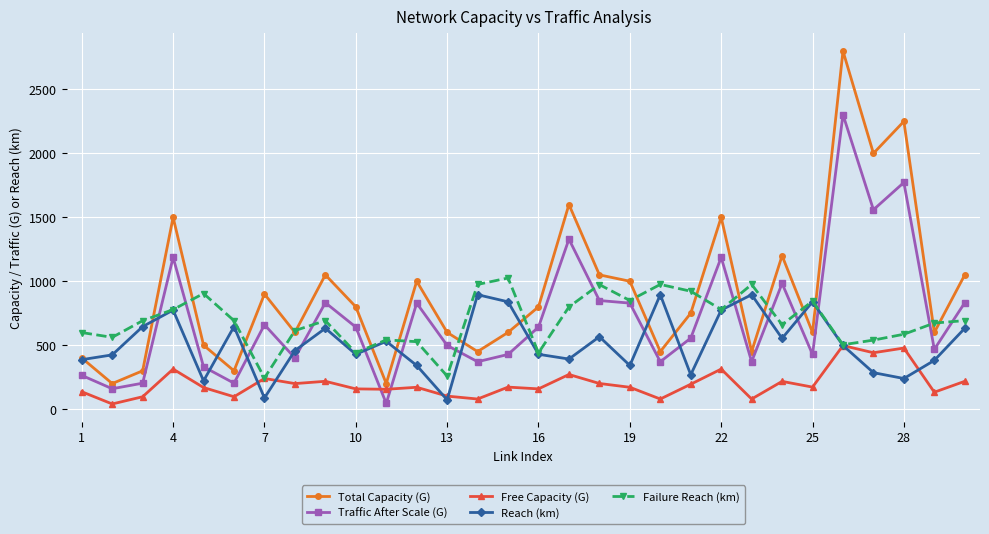

Which series ends up on top after the final intersection of Reach (km) and Traffic After Scale (G)?

Traffic After Scale (G)